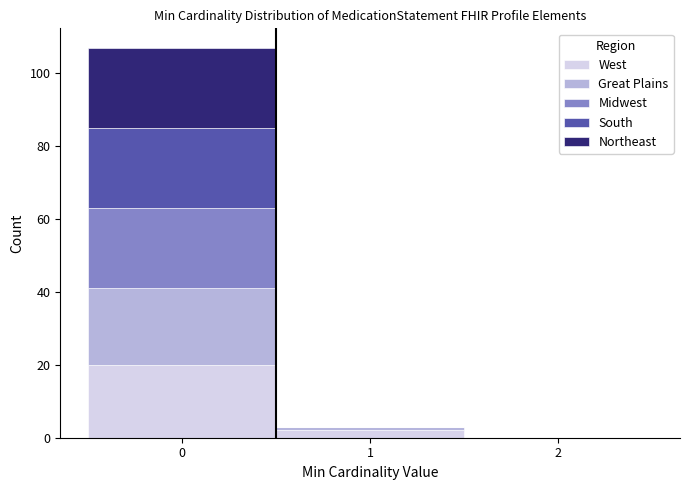

What is the total height of the stacked bar covering 0.5 to 1.5 on the x-axis? The values are not printed on the chart, so give them approximately, as read against the axis.

4